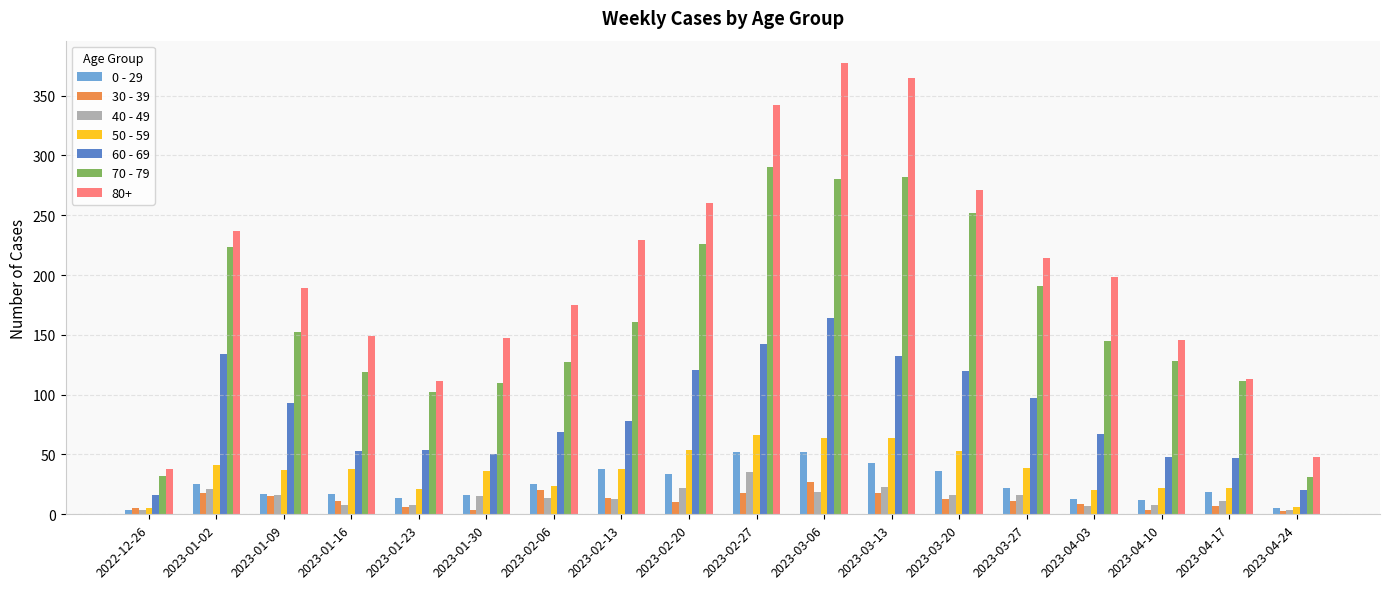

At how many categories does at least one series exceed 27?

18